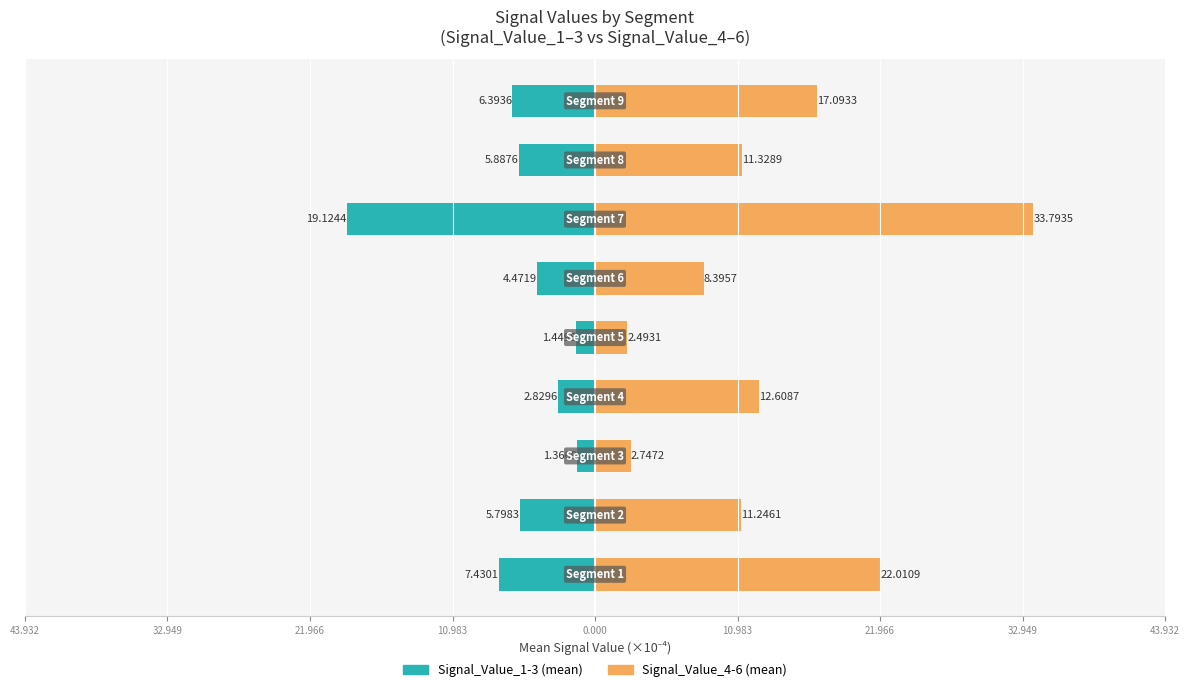

How many series are shown in this chart?

2